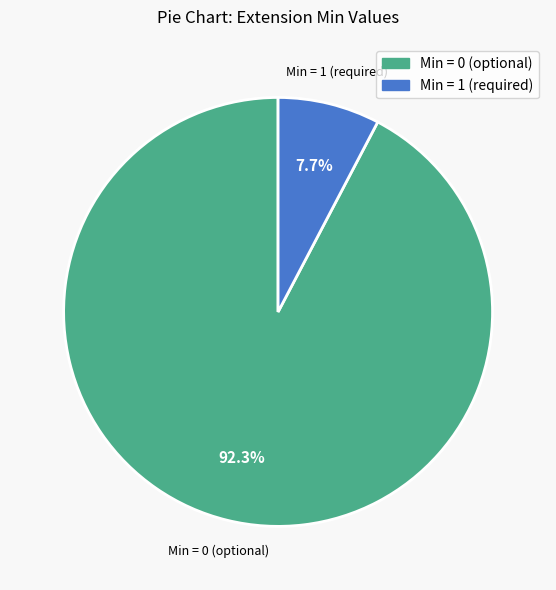

Does any single category account for the majority?

Yes